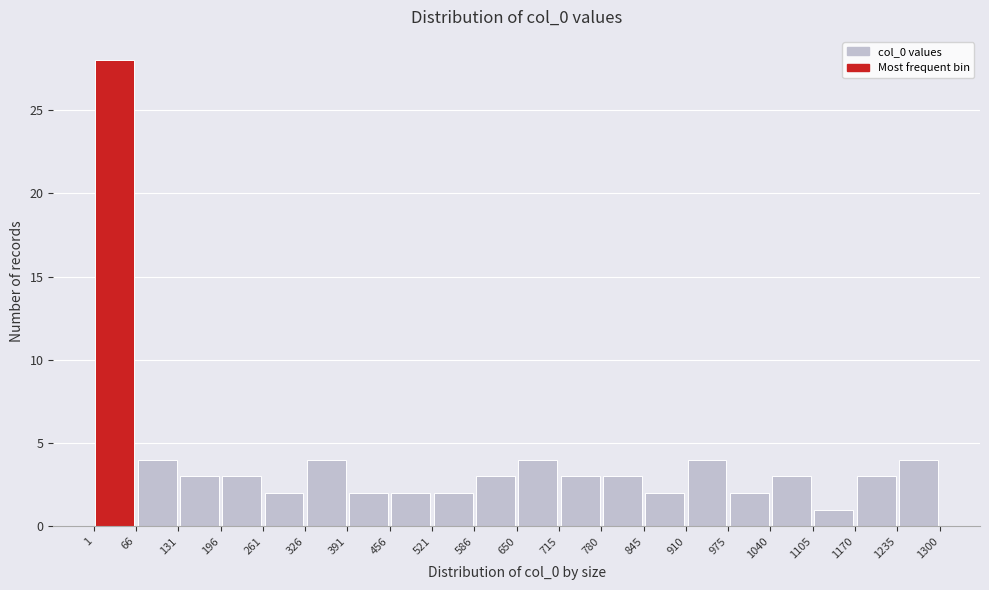

What is the height of the bar covering 975 to 1040 on the x-axis? The values are not printed on the chart, so give them approximately, as read against the axis.

2